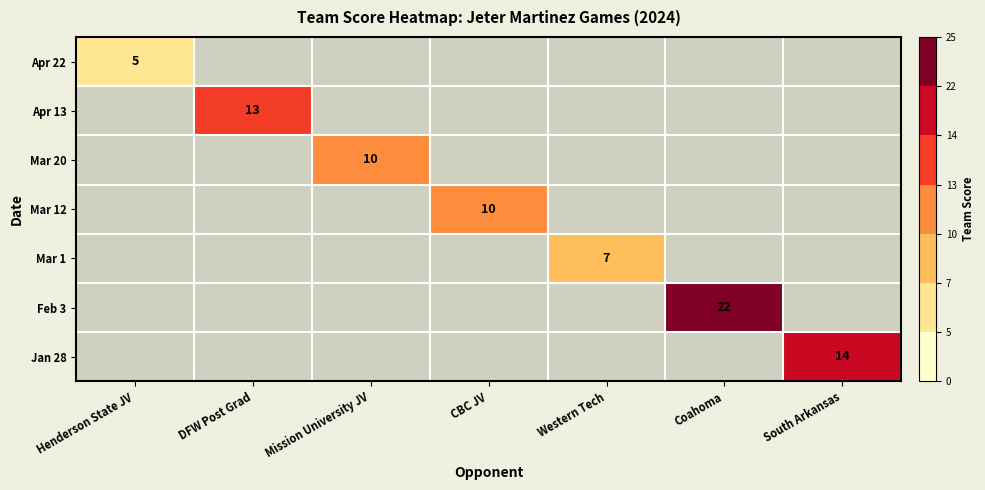

The value of Feb 3 at Coahoma is 22. True or false?

True